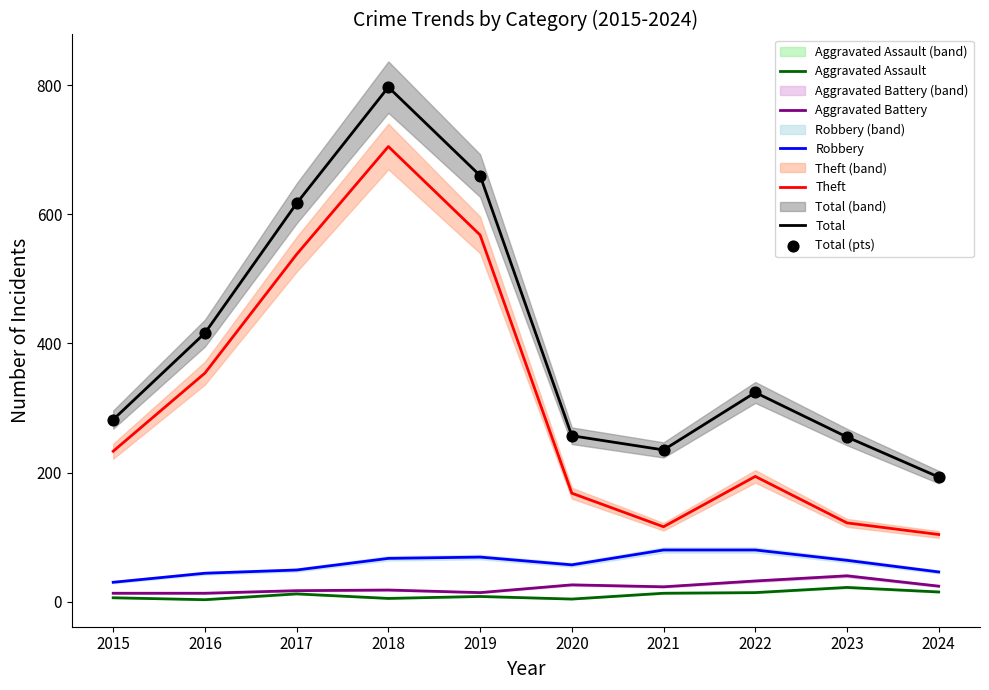

What are all the series names shown in the legend?

Aggravated Assault, Aggravated Battery, Robbery, Theft, Total, Total (pts)